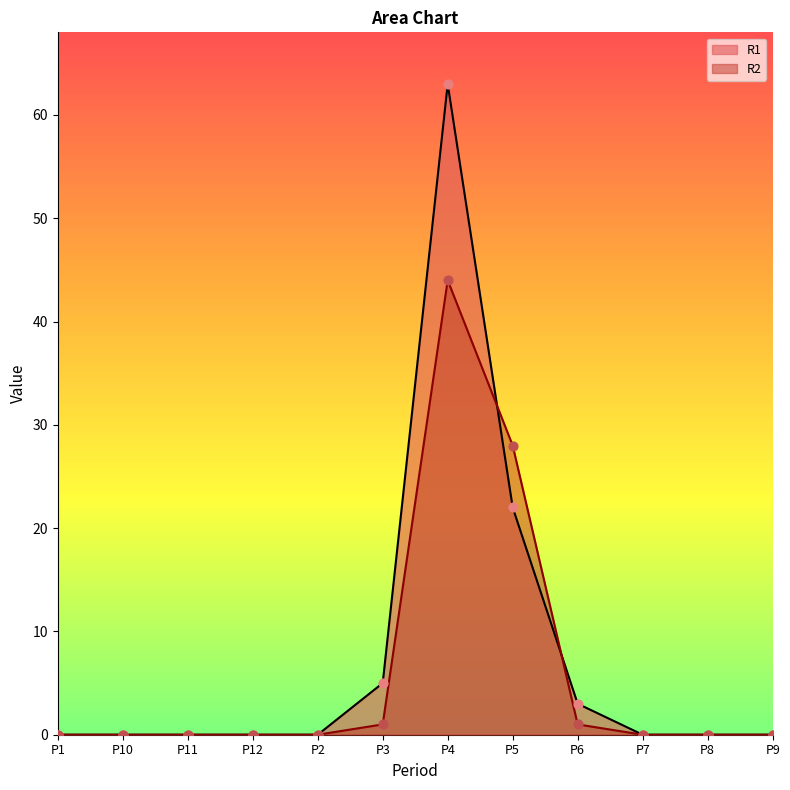

Which series reaches the minimum Y coordinate?

R1